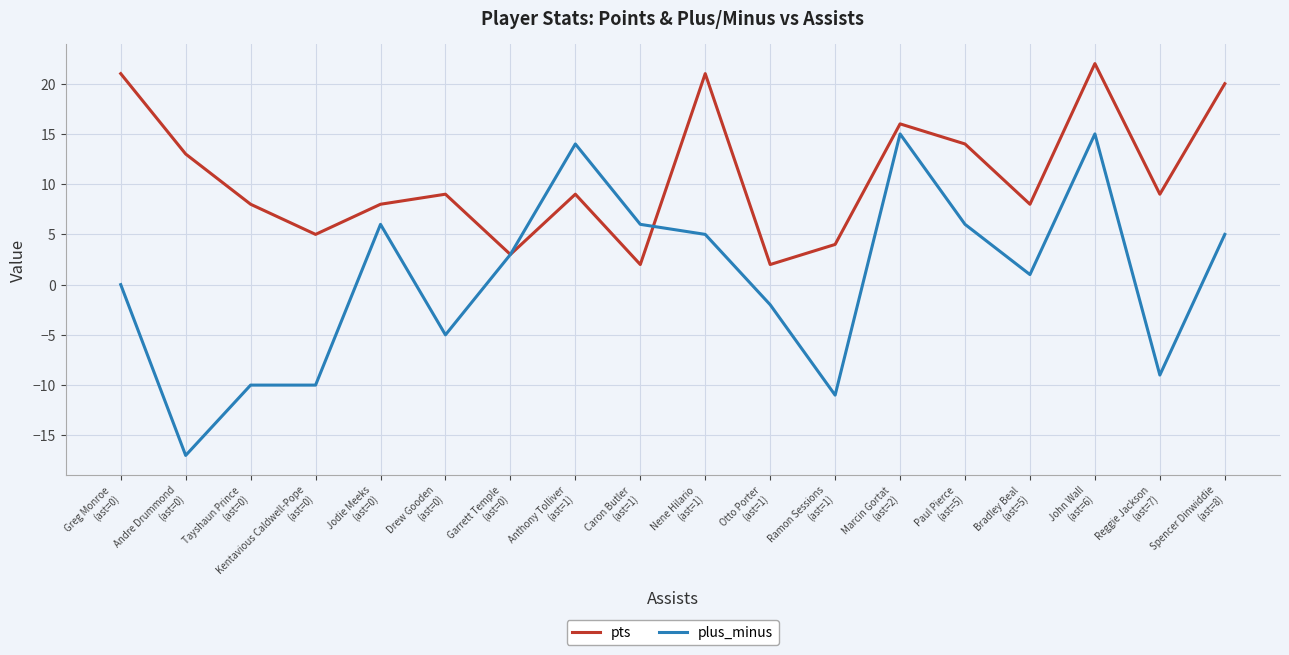

Which series has the largest range (max minus min)?

plus_minus